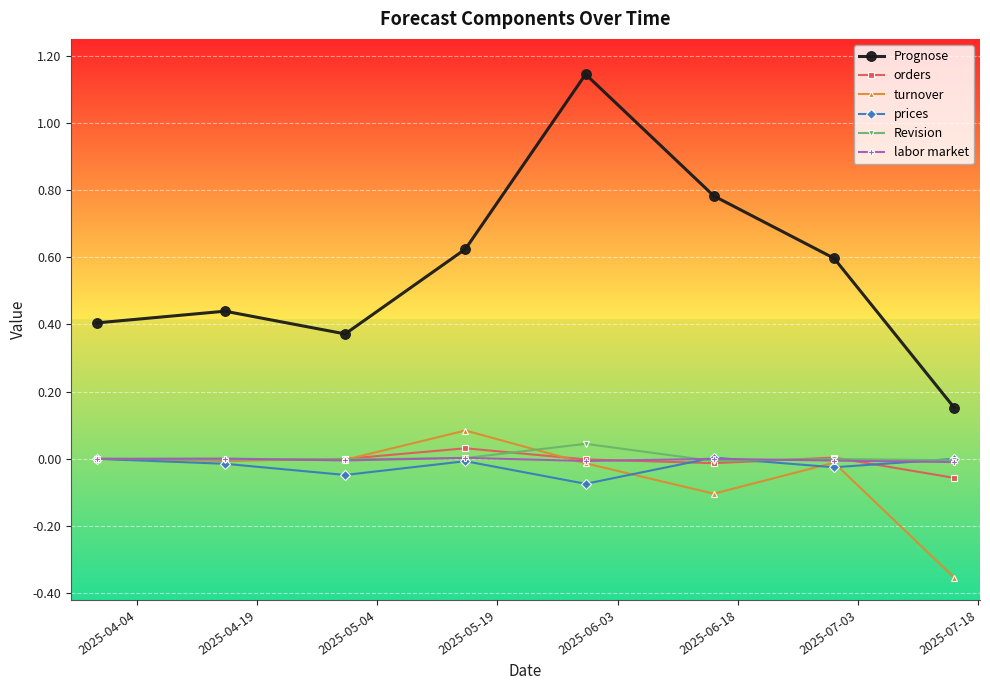

True or false: orders and Prognose cross at least once.

False